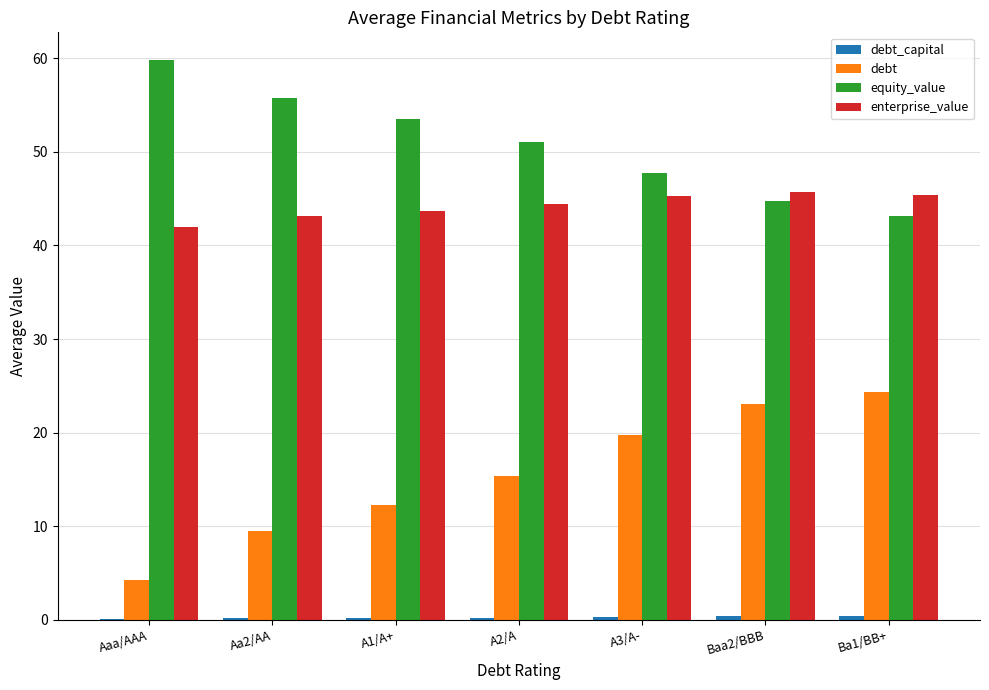

What is the highest value of the equity_value series?

59.8